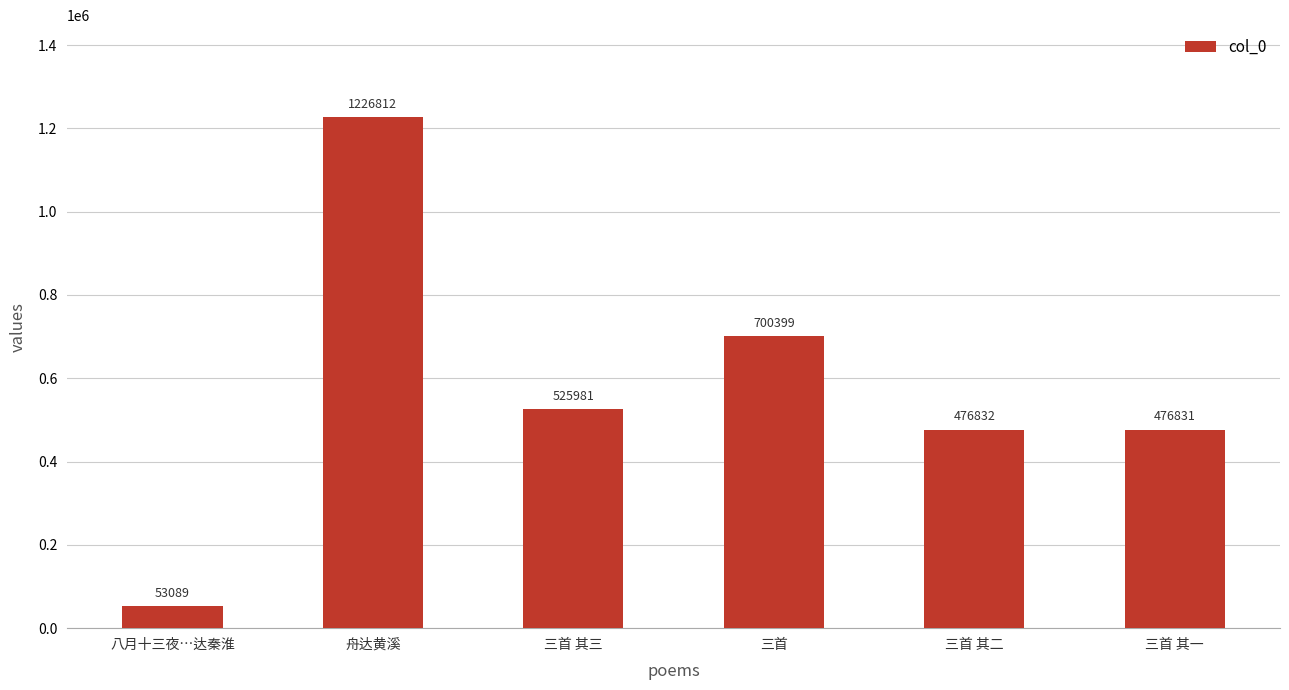

True or false: the data shows 850184 at 三首 其一.

False